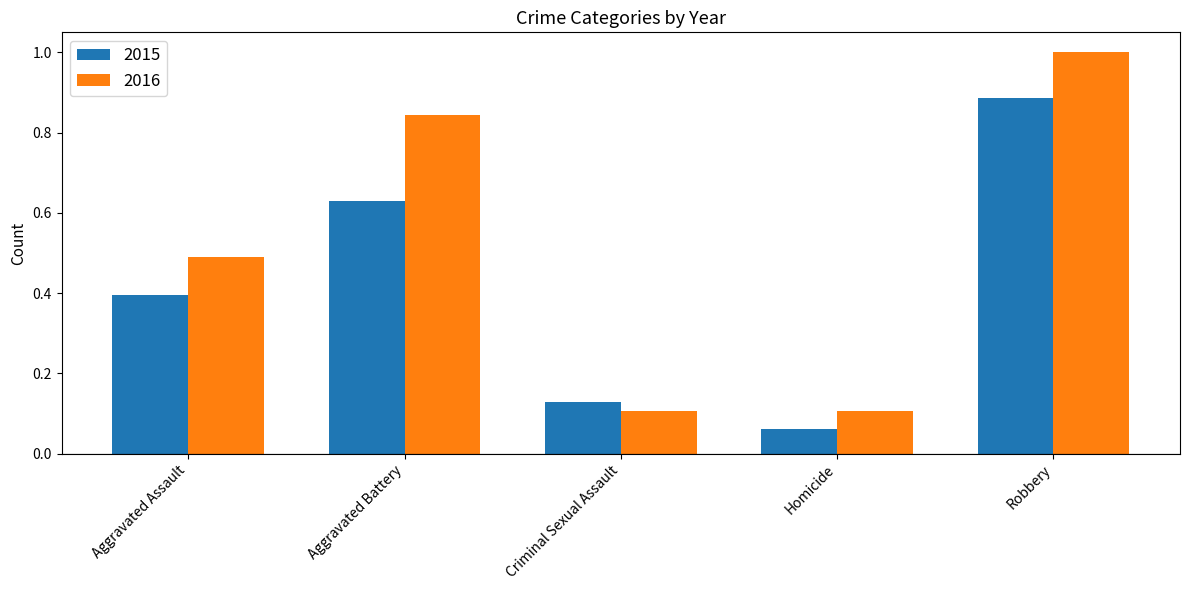

At which label does 2015 reach its peak?

Robbery